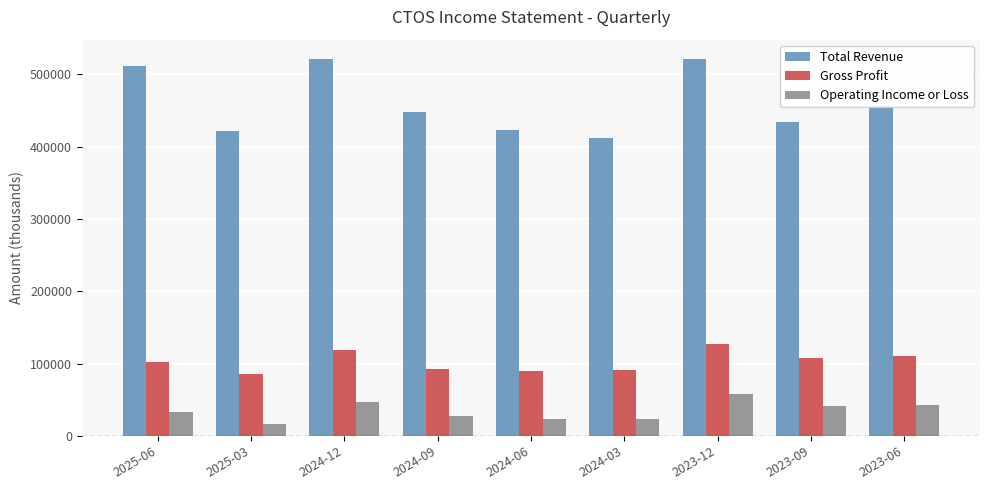

The Total Revenue series shows 511500 at 2025-06. True or false?

True